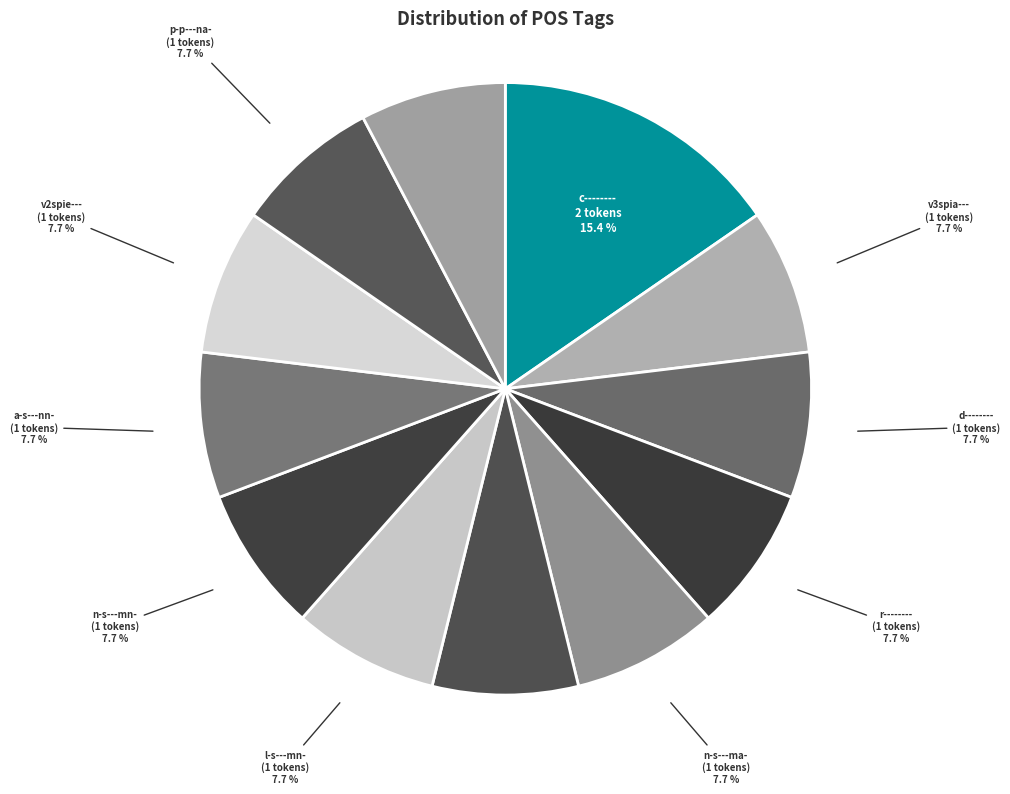

The v3siia--- slice represents 20% of the pie. True or false?

False